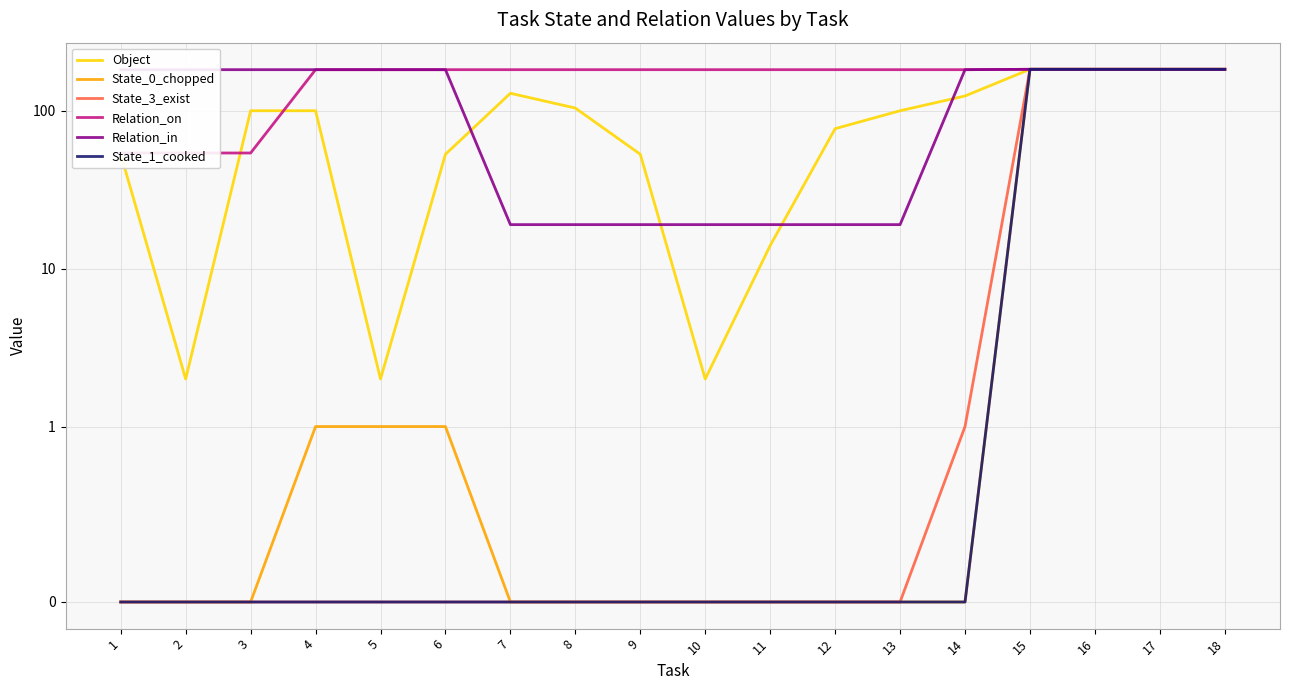

How many series are shown in this chart?

6